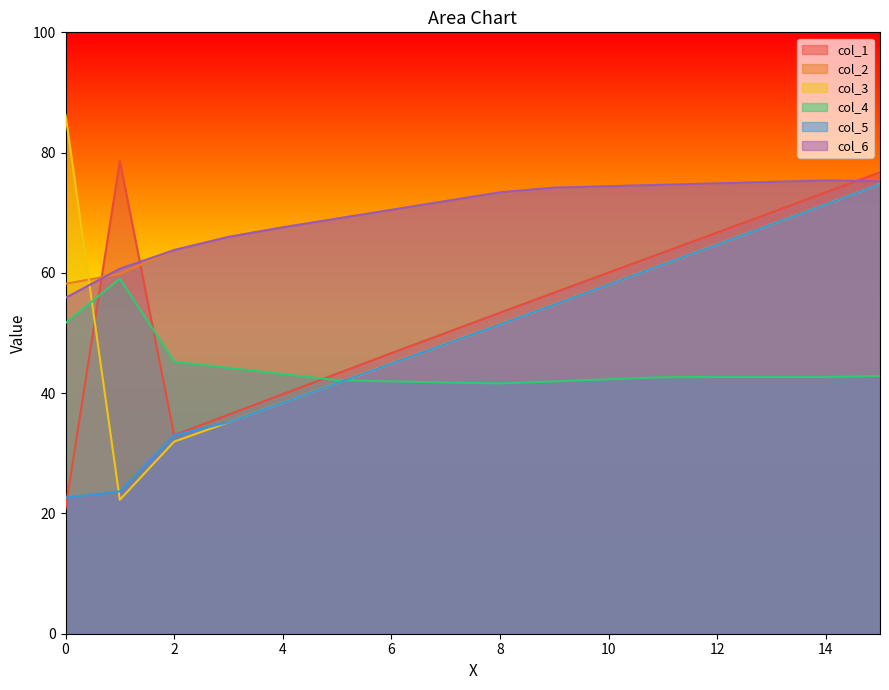

How many lines are shown in the chart?

6